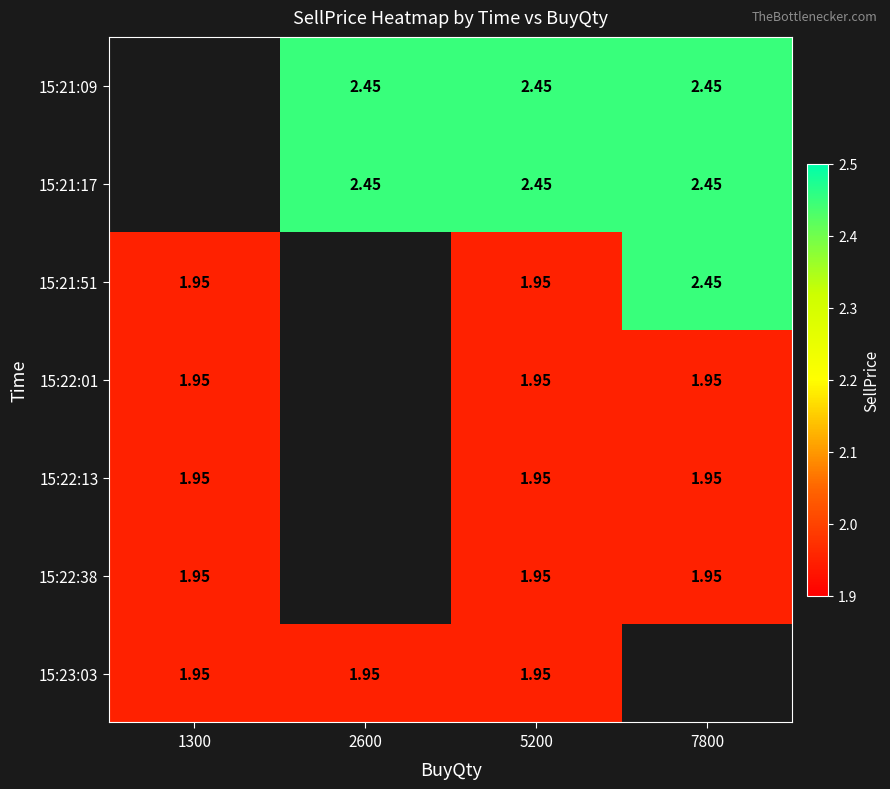

At which label is 15:22:13 closest to 1?

1300